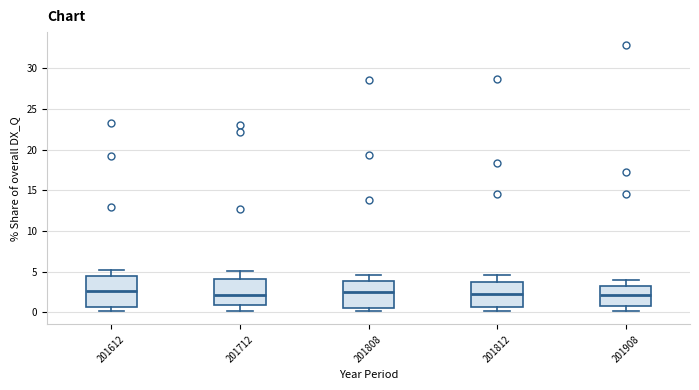

Which box is the tallest, from its lower edge to its upper edge?

201612